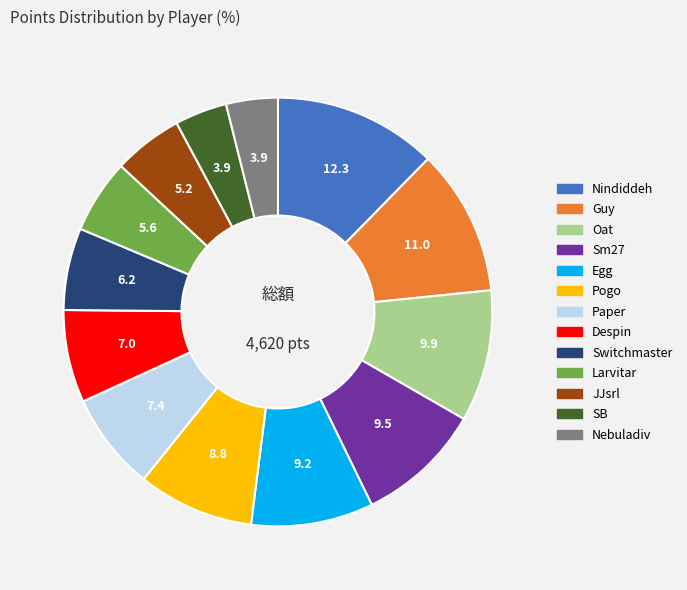

Is there any slice that represents more than half of the pie?

No